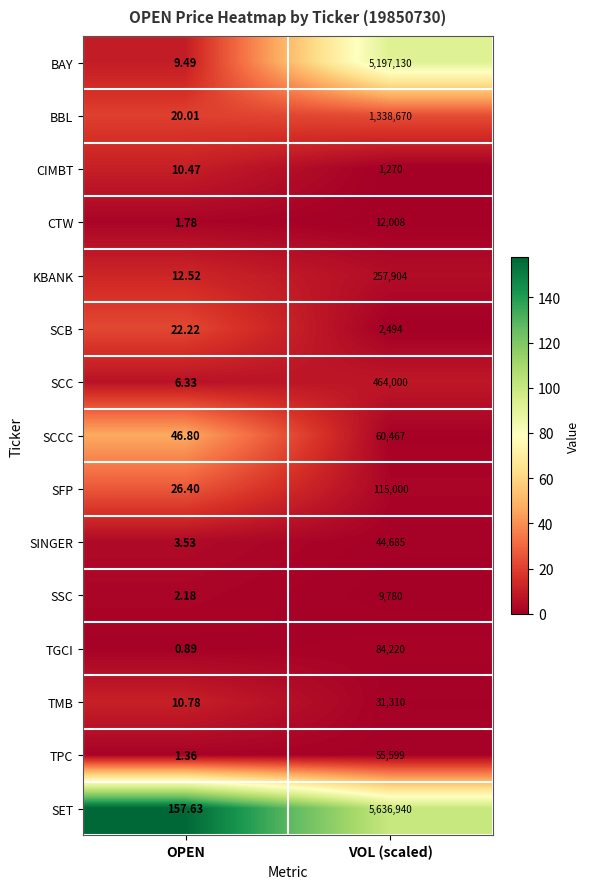

At which label is TPC closest to 27800?

OPEN